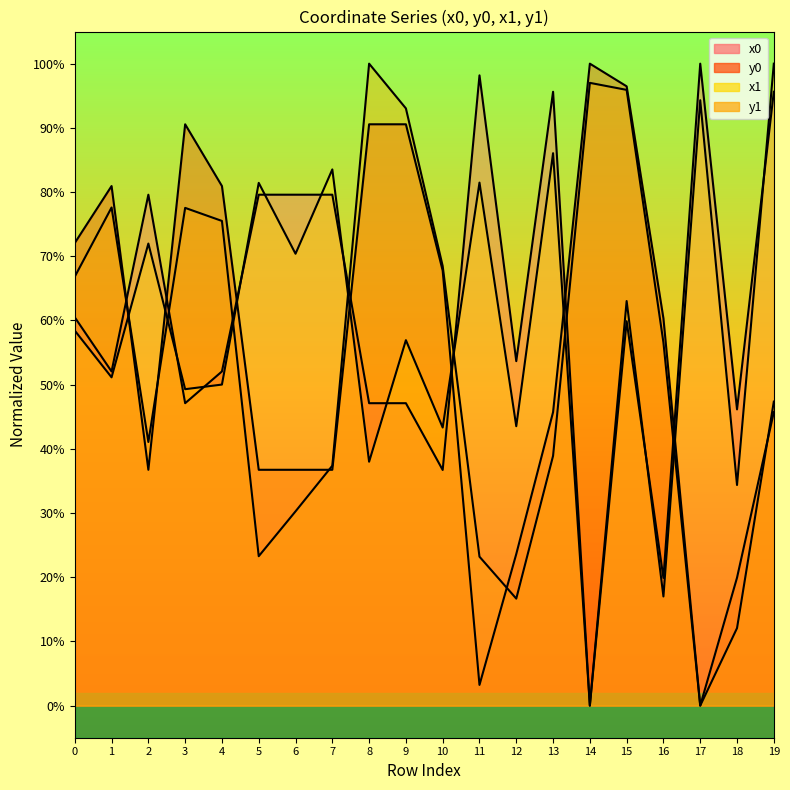

At how many categories does at least one series exceed 0?

20